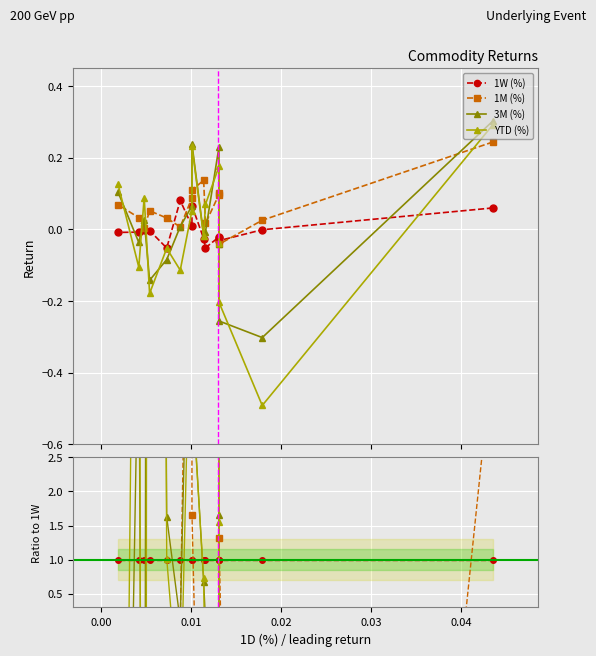

True or false: 1W (%) and 3M (%) intersect in this chart.

True